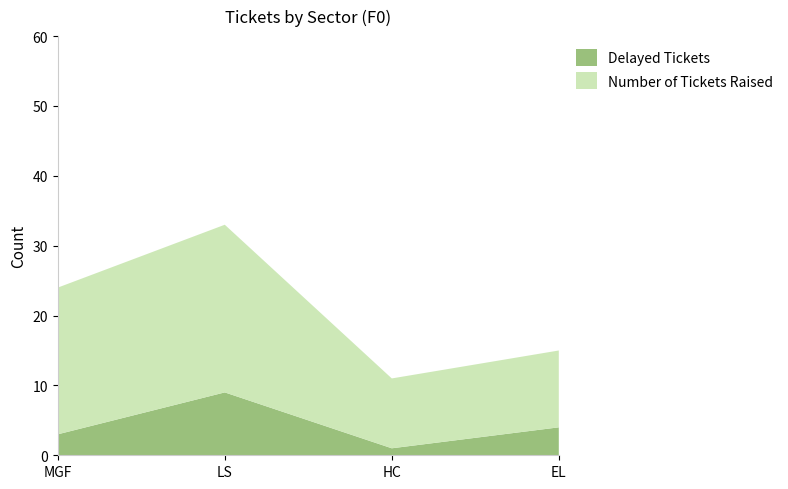

Reading right to left, list all the values displayed in this chart.

Delayed Tickets: 4	1	9	3
Number of Tickets Raised: 11	10	24	21